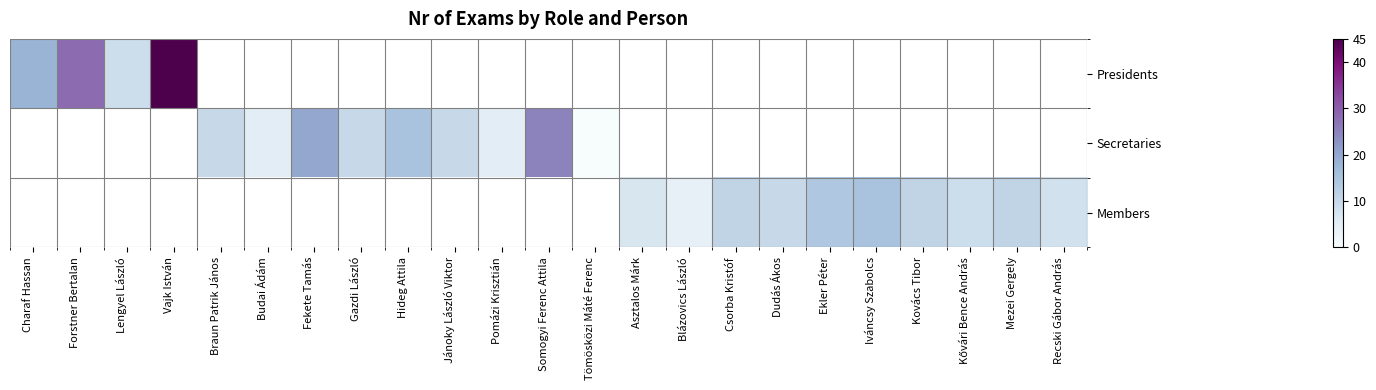

Is the value of Secretaries at Kővári Bence András greater than the value of Members at Fekete Tamás?

No